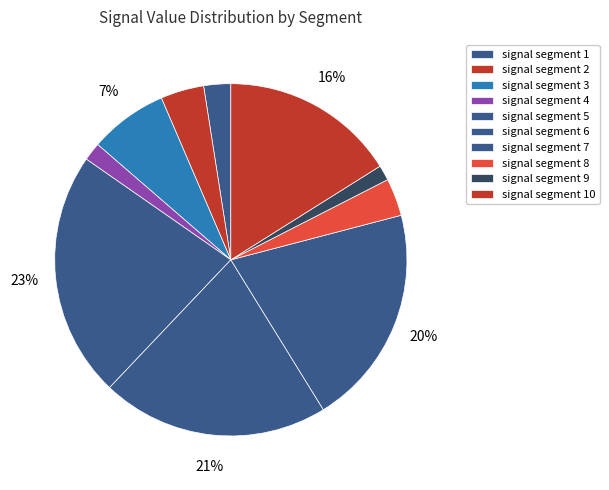

Is it true that signal segment 9 is 10% of the pie?

False